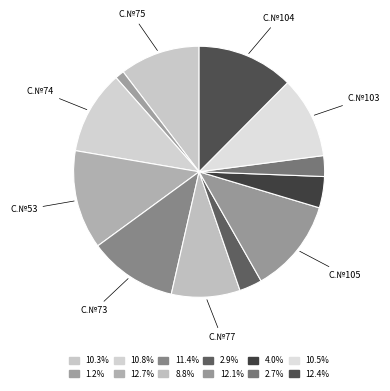

Count the number of slices in the pie.

12